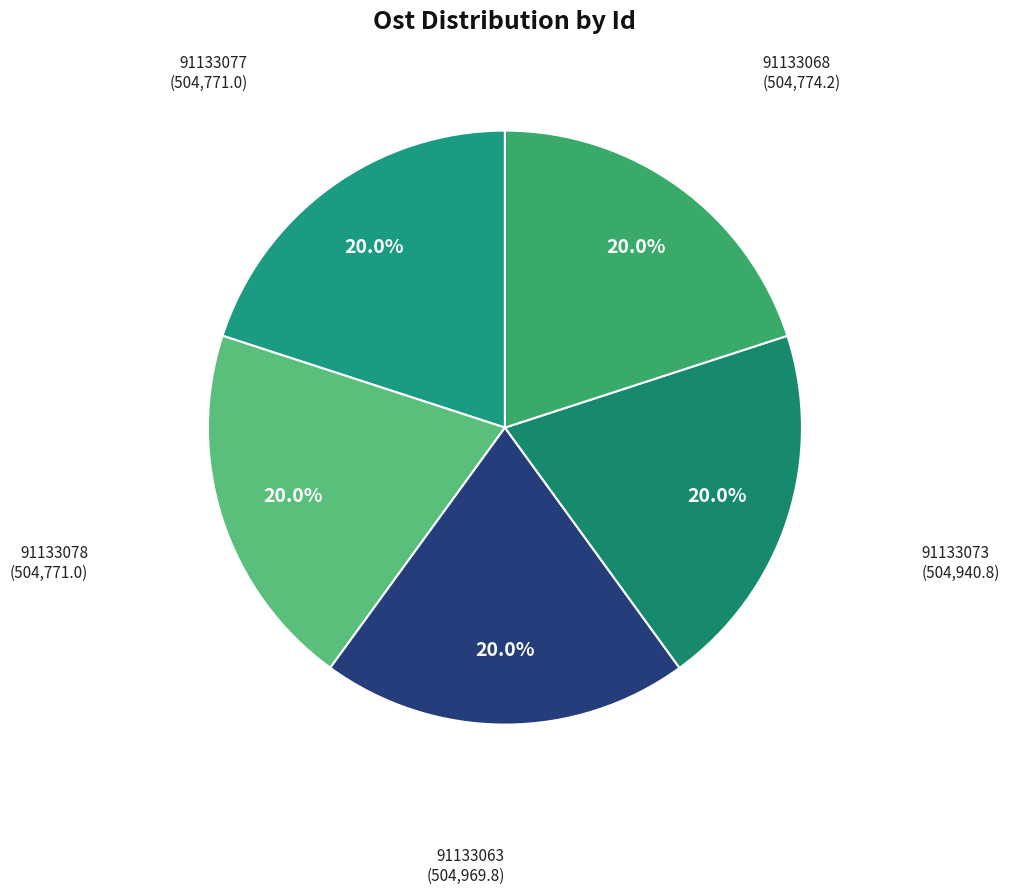

What is the ratio of the value at 91133063 to the value at 91133073?

1.0